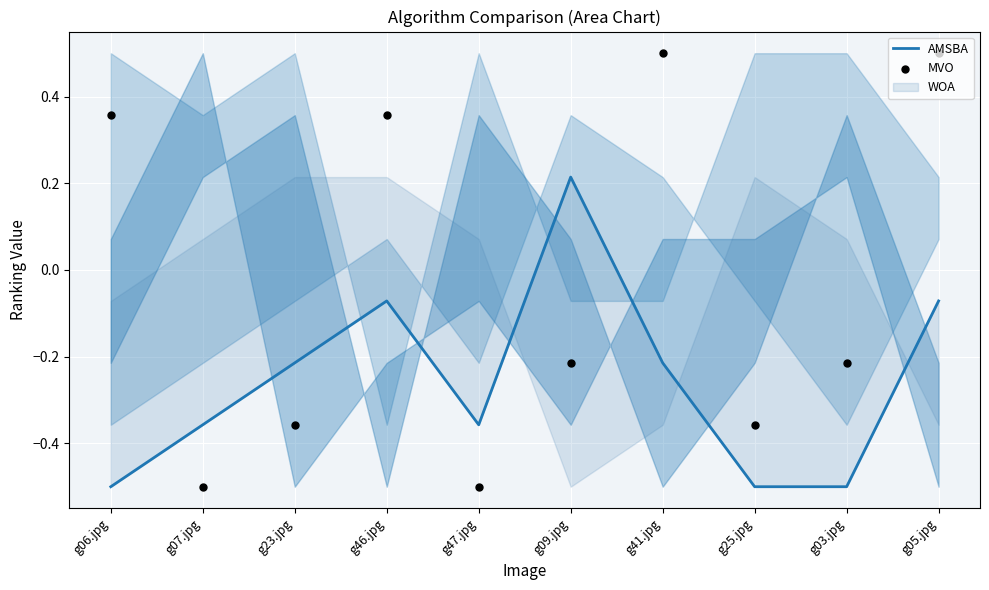

Which series has the largest Y range (max minus min)?

MVO